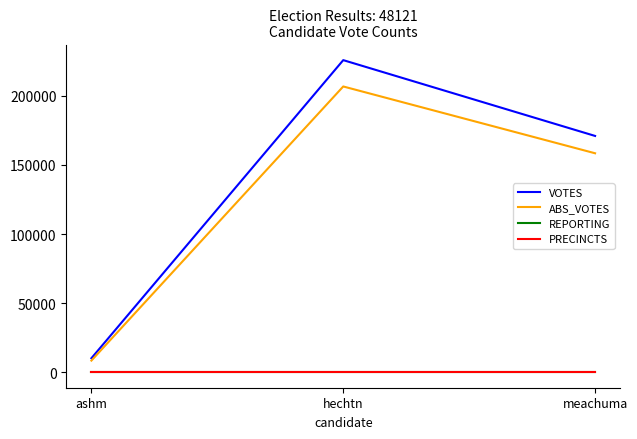

What is the minimum value shown in the chart?

186